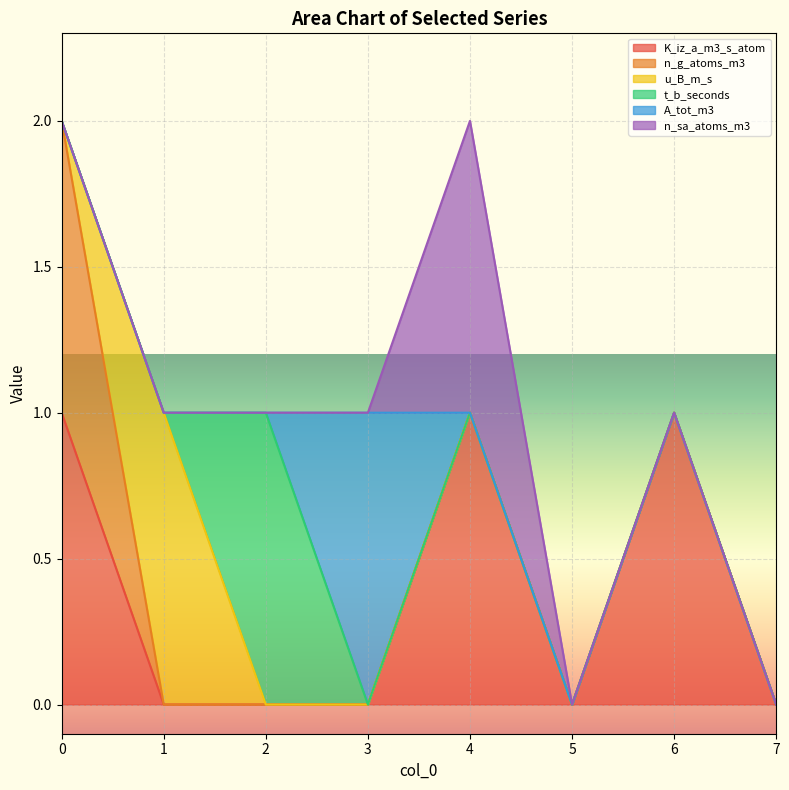

What is the difference between the highest and lowest values at 3?

1